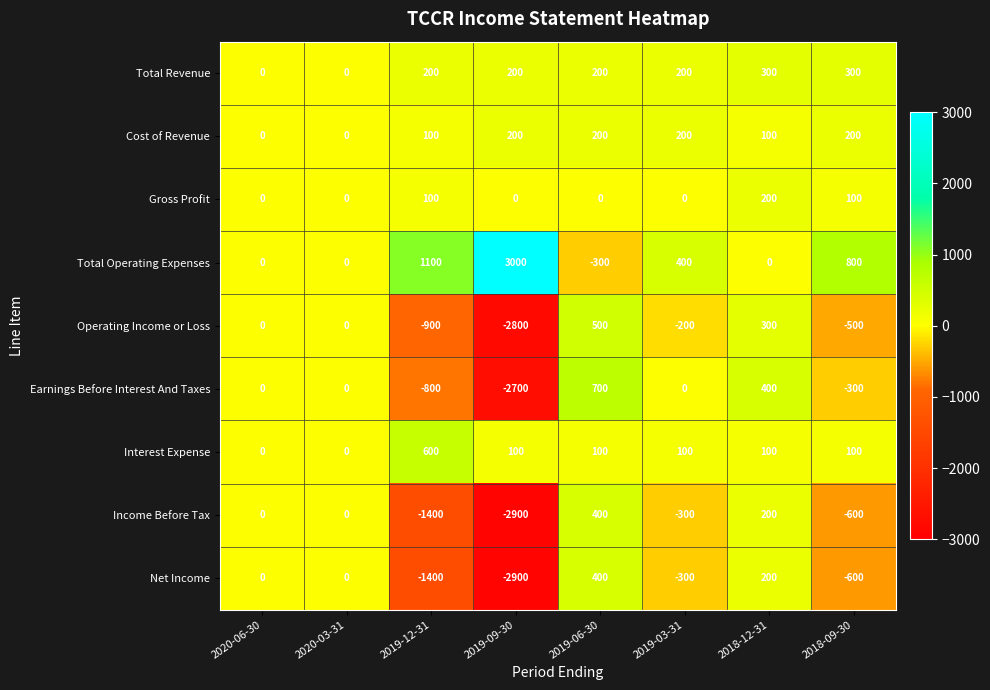

How many distinct data groups are displayed?

9